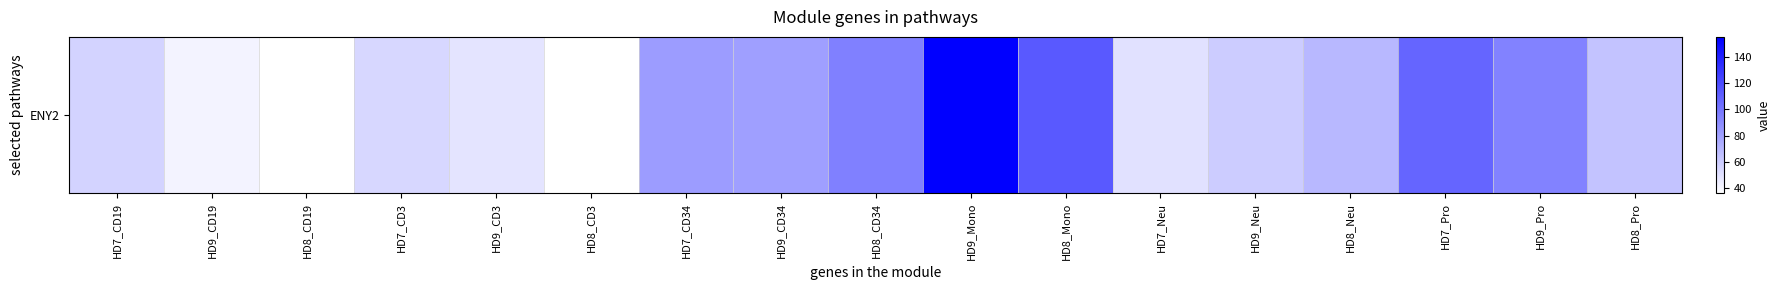

Is it true that the value at HD7_CD34 is 33.9?

False